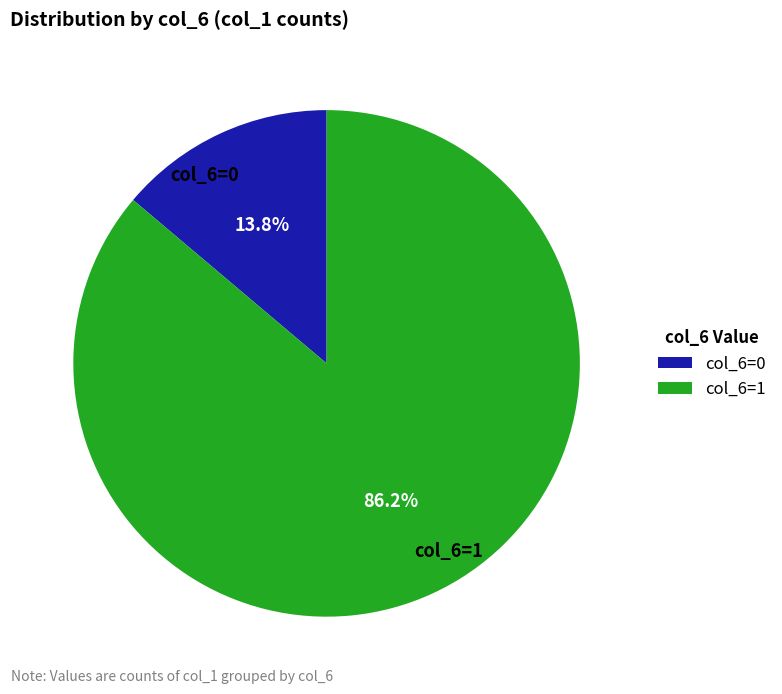

Count the number of slices in the pie.

2